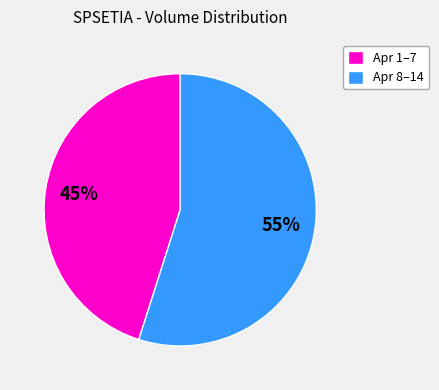

What is the ratio of the value at Apr 1–7 to the value at Apr 8–14?

0.8